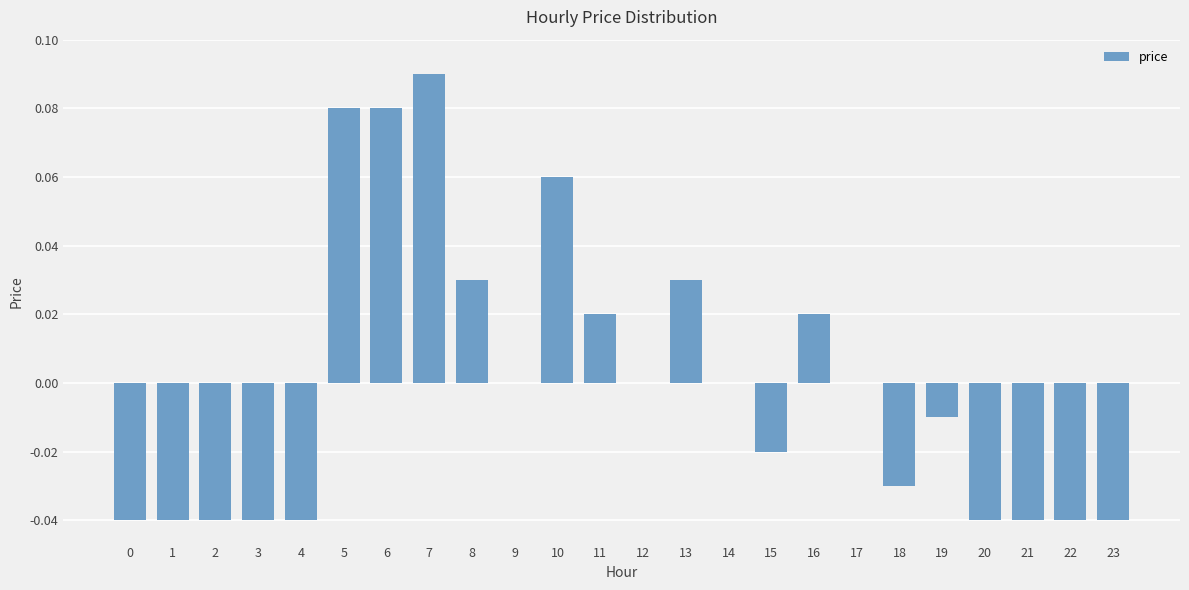

Which has a higher value, 10 or 1?

10